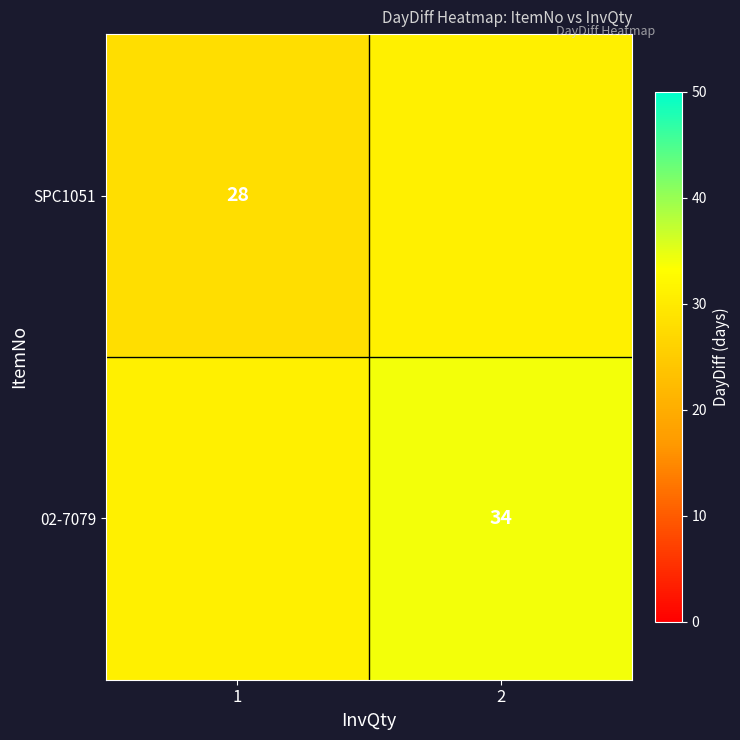

The 02-7079 series shows 34 at 2. True or false?

True